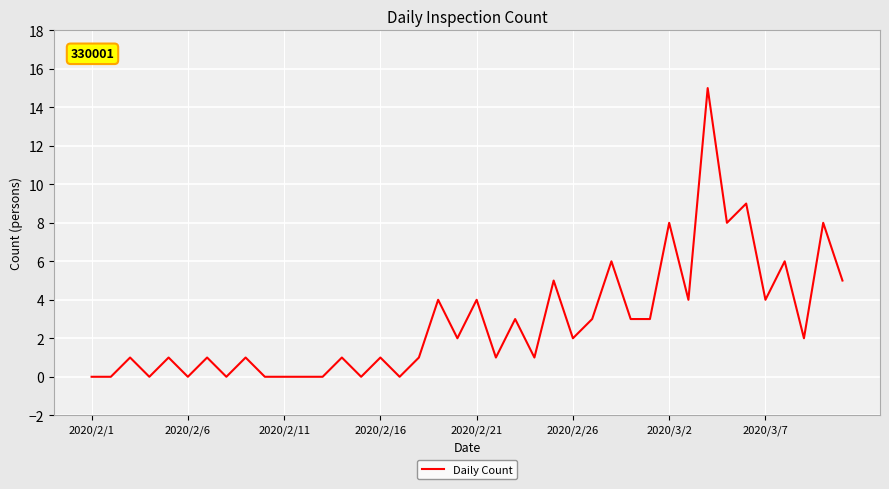

How many distinct data groups are displayed?

1